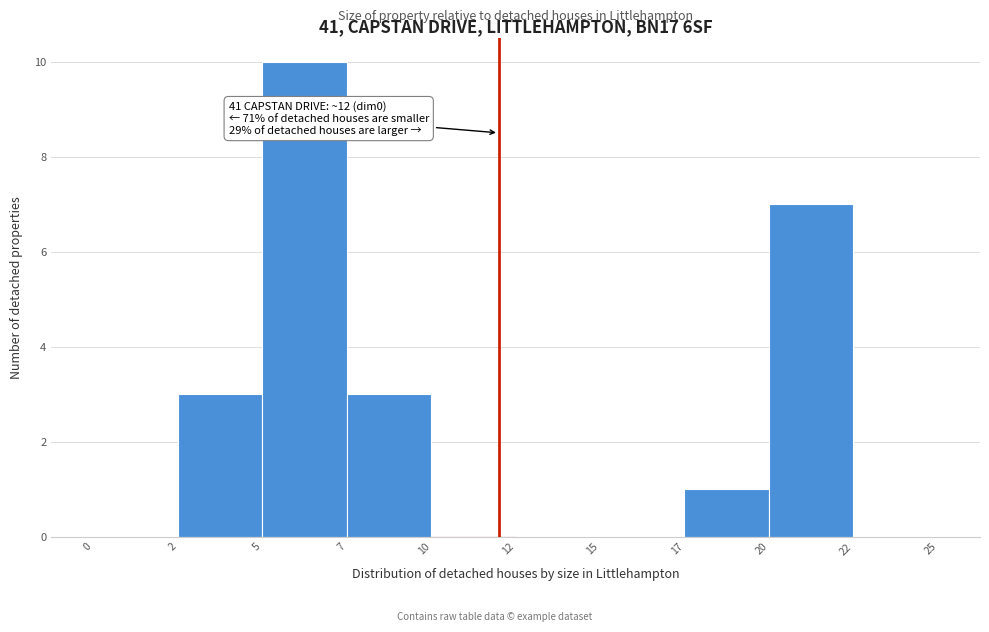

Reading left to right, extract all data points from this chart.

0=0	2=3	5=10	7=3	10=0	12=0	15=0	17=1	20=7	22=0